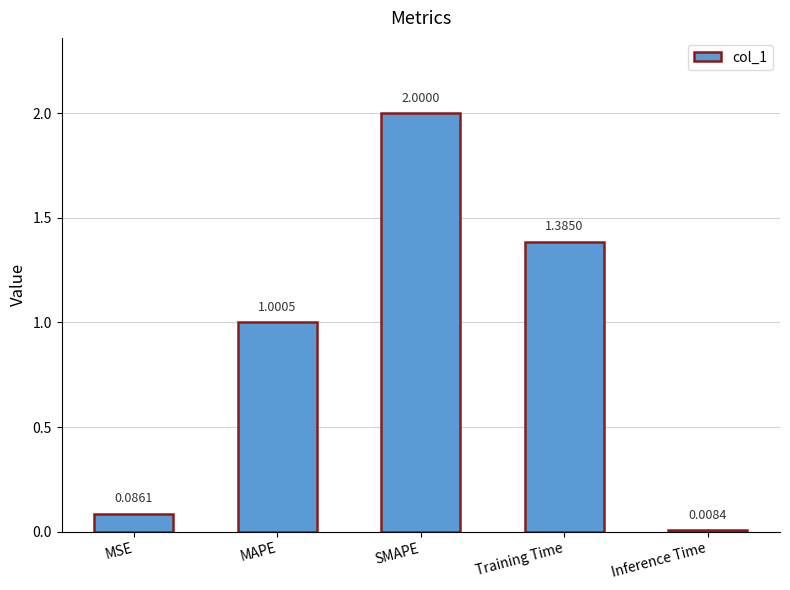

At which label is the value closest to 1?

MAPE